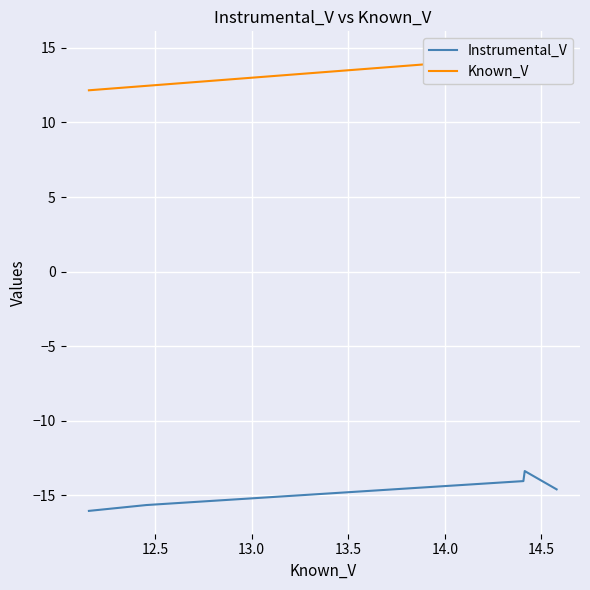

What is the average value of the Instrumental_V series?

-14.7